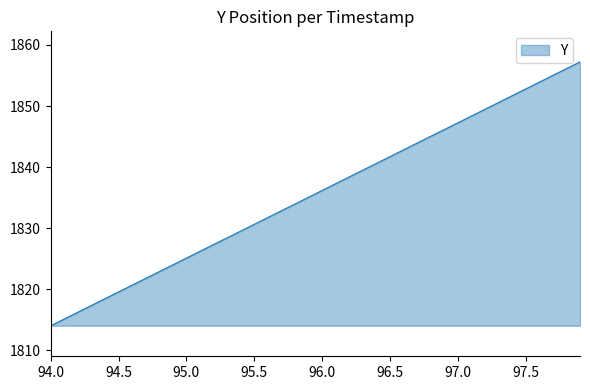

What is the greatest value displayed?

1857.2